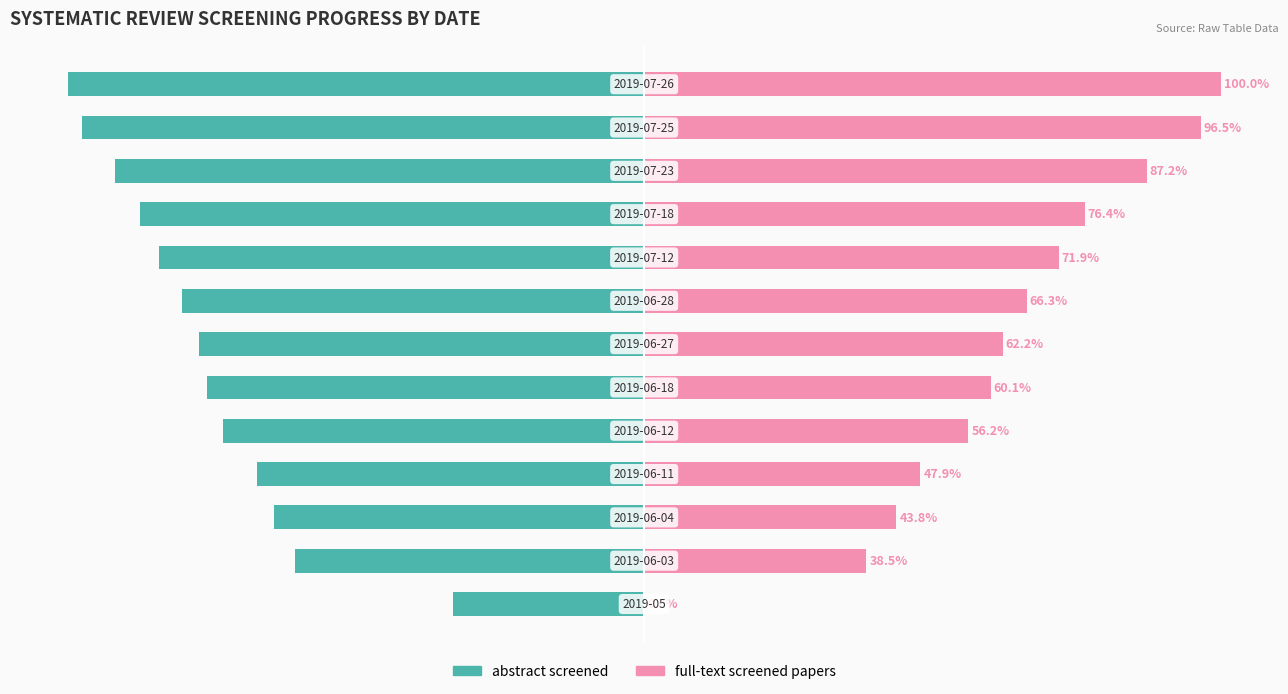

List the series in order of their peak value, highest first.

full-text screened papers, abstract screened